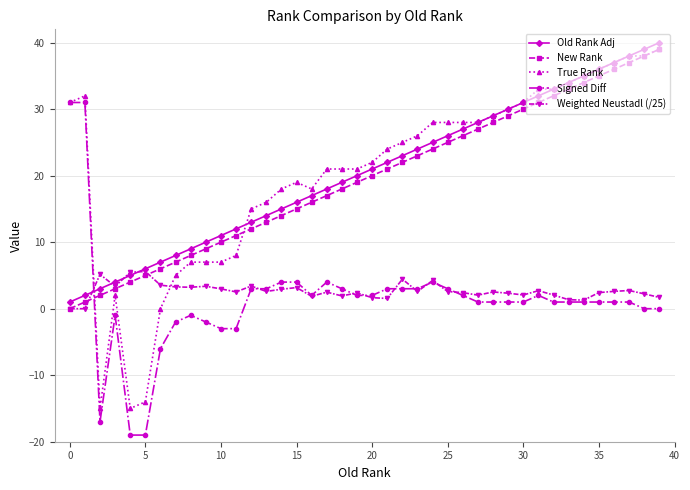

How many distinct data groups are displayed?

5